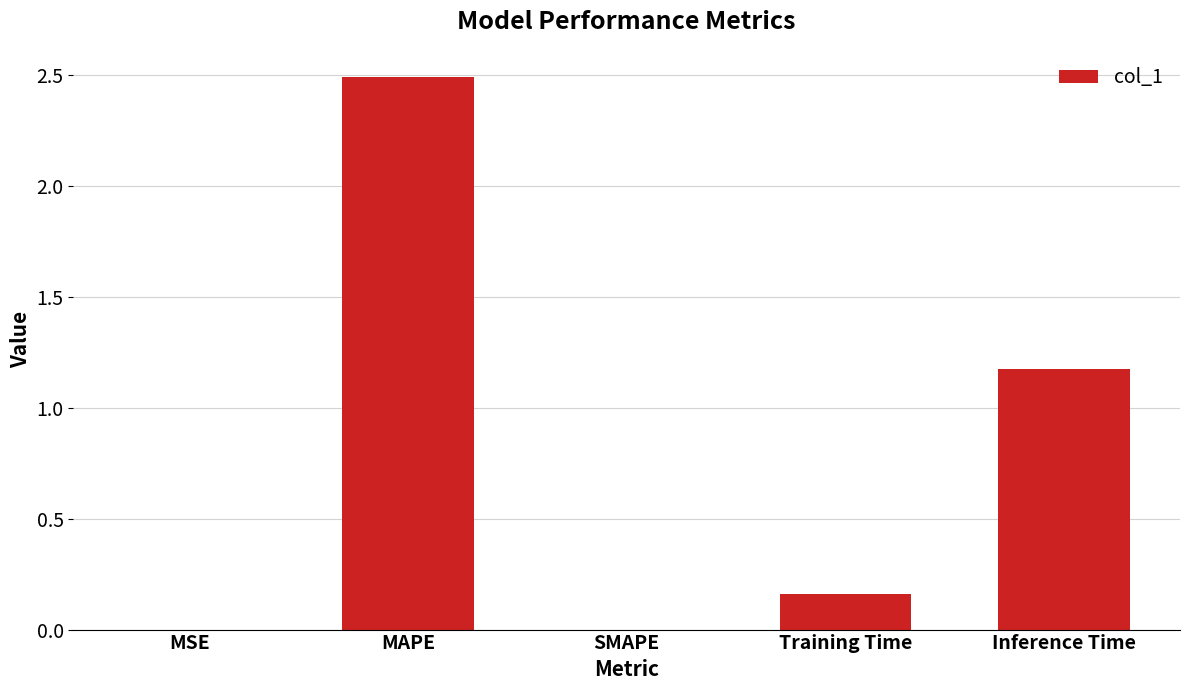

Count the number of categories in the chart.

5